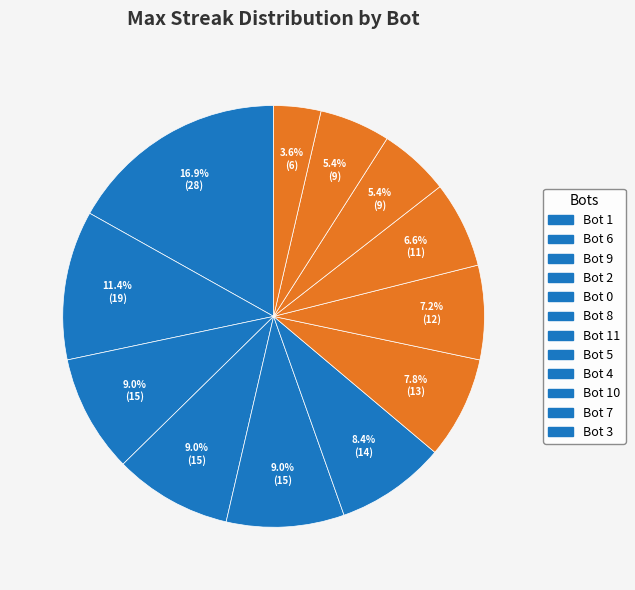

How many segments does this pie chart have?

12